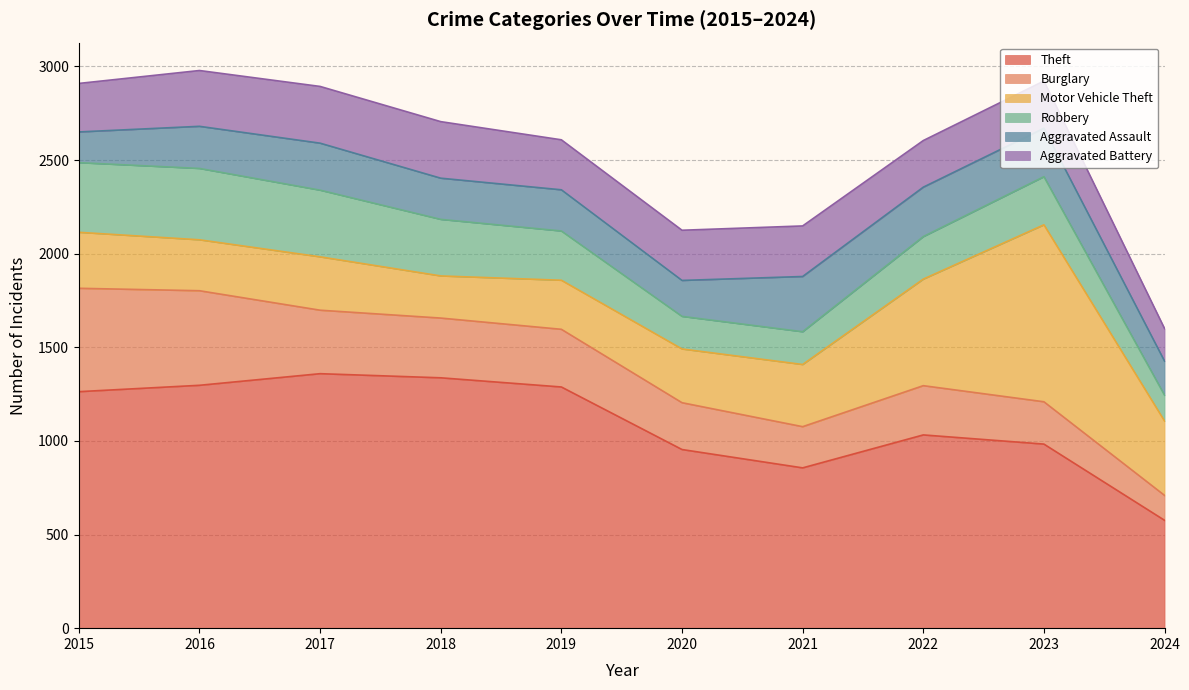

List the series in order of their peak value, highest first.

Theft, Motor Vehicle Theft, Burglary, Robbery, Aggravated Battery, Aggravated Assault